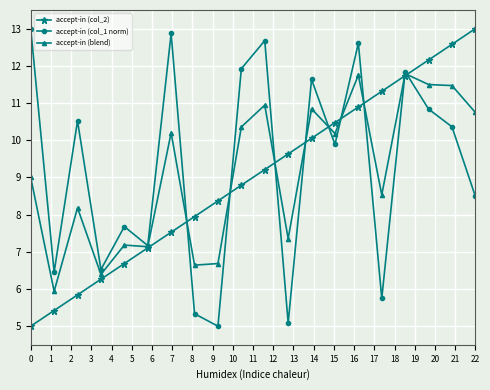

What is the minimum value for accept-in (blend)?

5.9